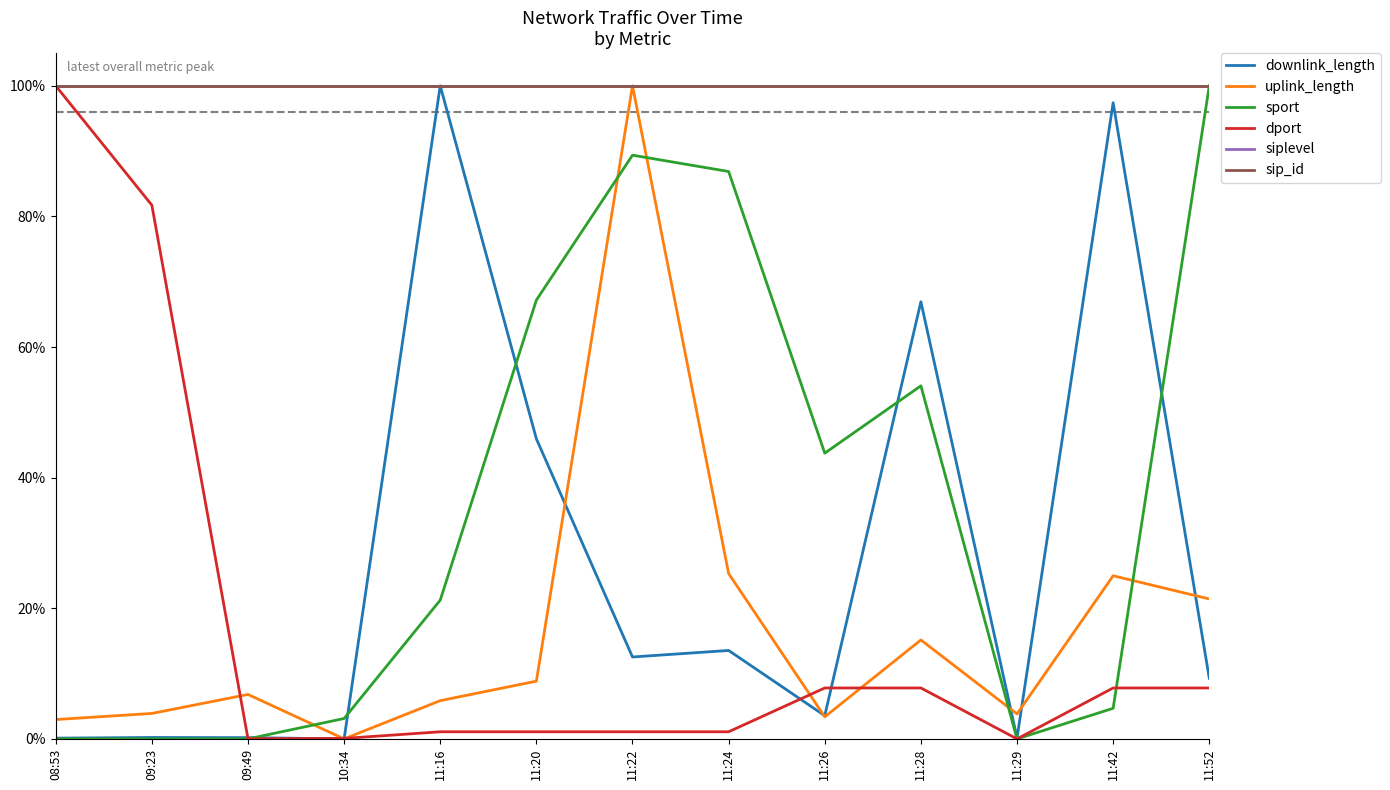

What is the average value of the sip_id series?

1.0